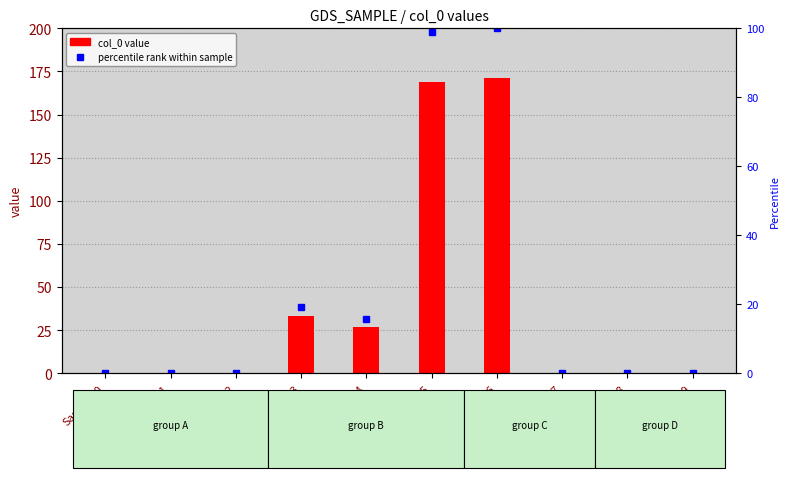

Where is col_0 nearest to the value 85?

Sample_3